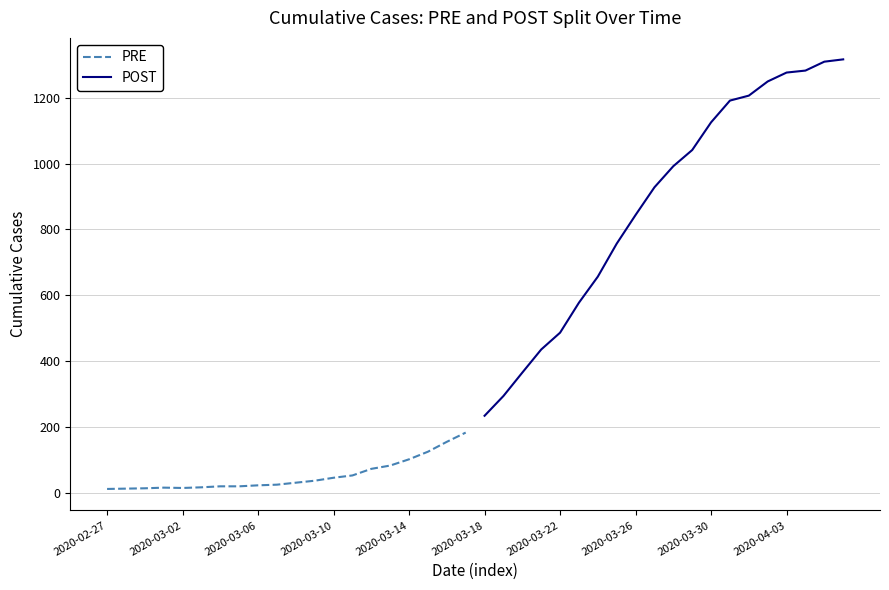

How many lines are shown in the chart?

2